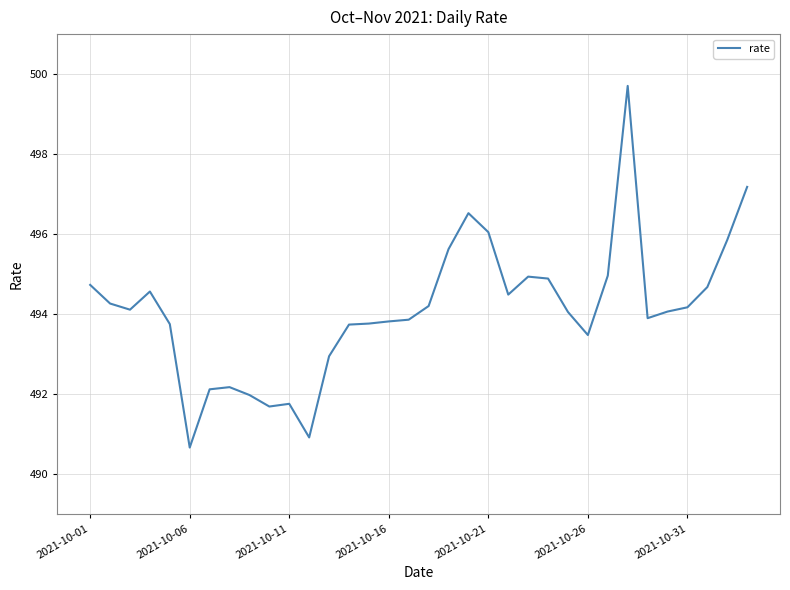

What is the difference between the maximum and minimum values?

9.0